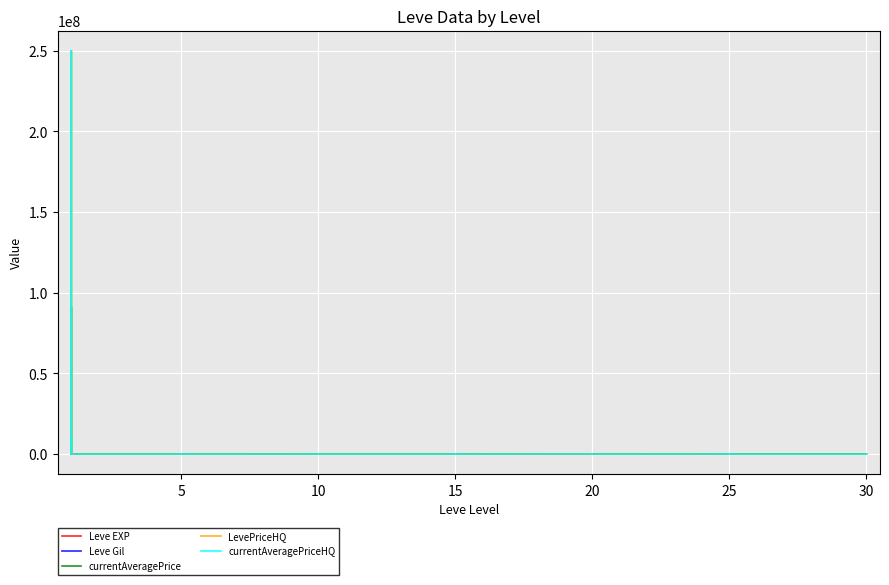

What is the sum of all currentAveragePriceHQ values?

265554834